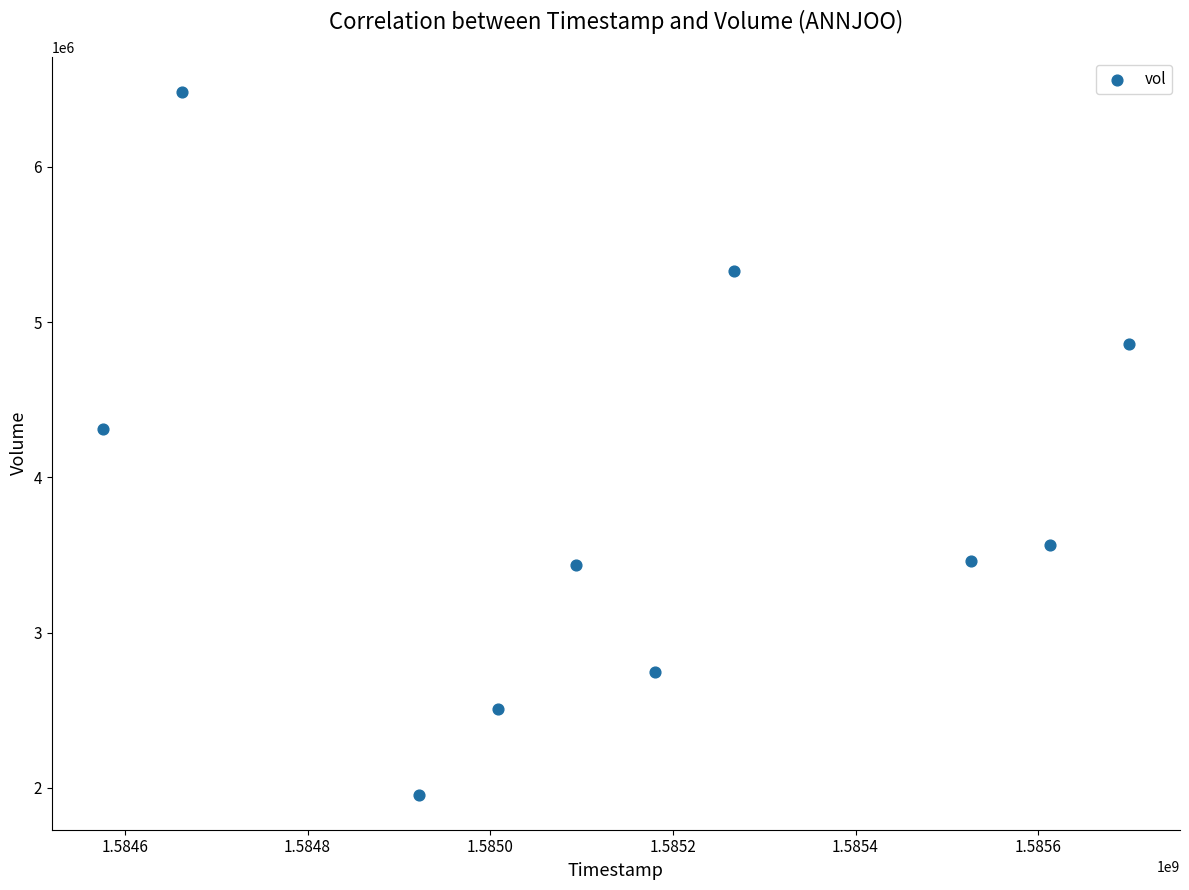

What Y value in the scatter plot is closest to 4219950?

4312200